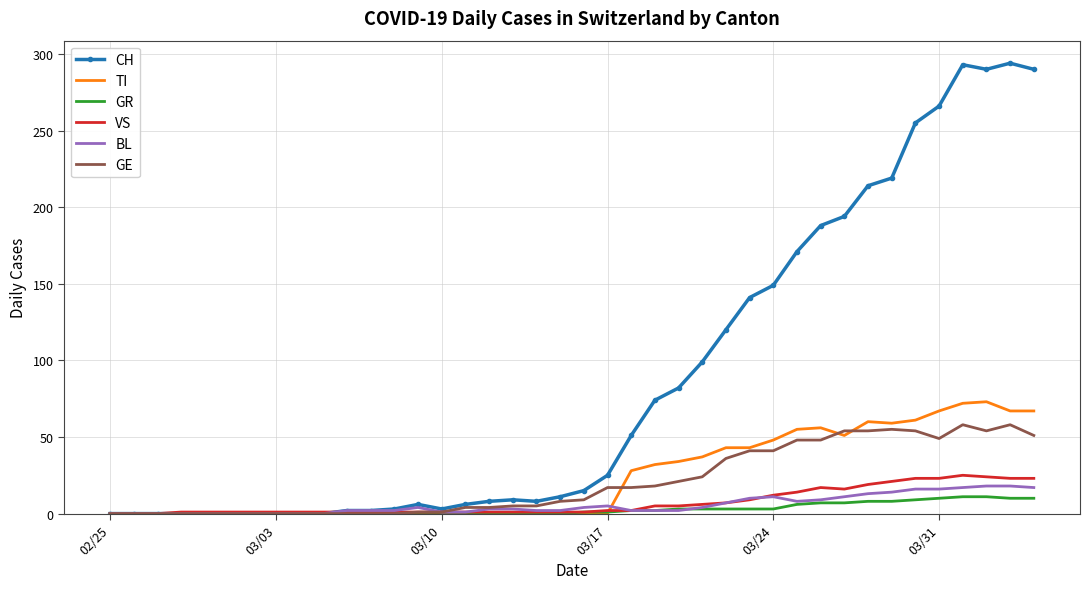

Which series has the largest range (max minus min)?

CH